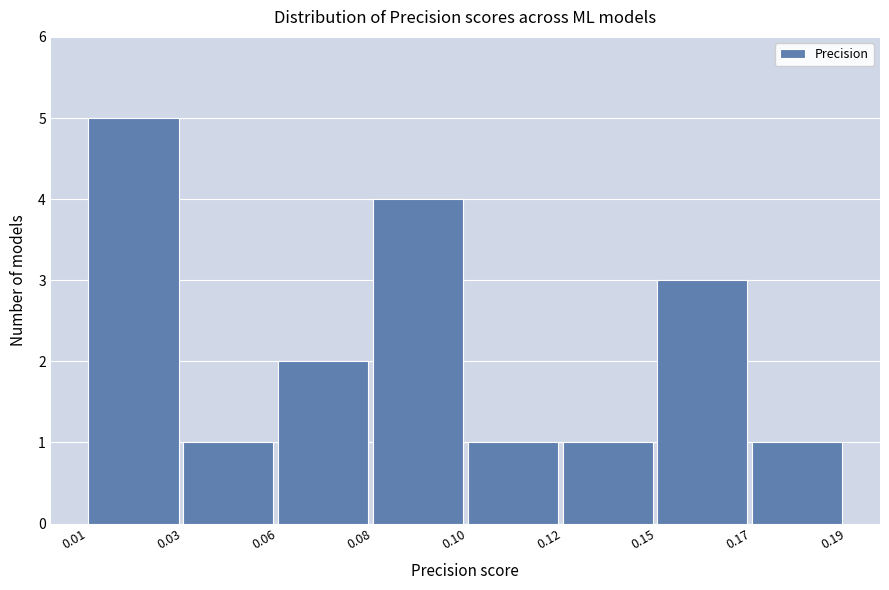

Reading left to right, what are all the values shown in this chart?

0.01=5	0.03=1	0.06=2	0.08=4	0.10=1	0.12=1	0.15=3	0.17=1